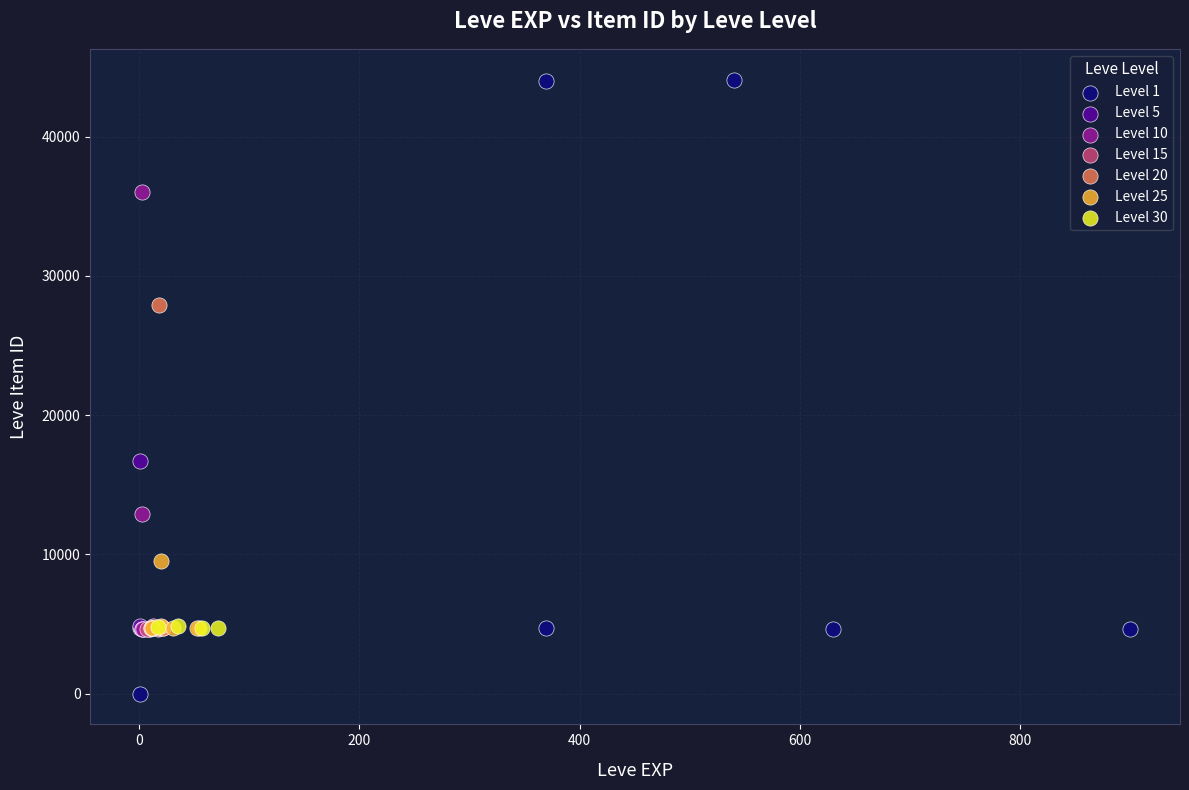

Which series reaches the minimum Y coordinate?

Level 1